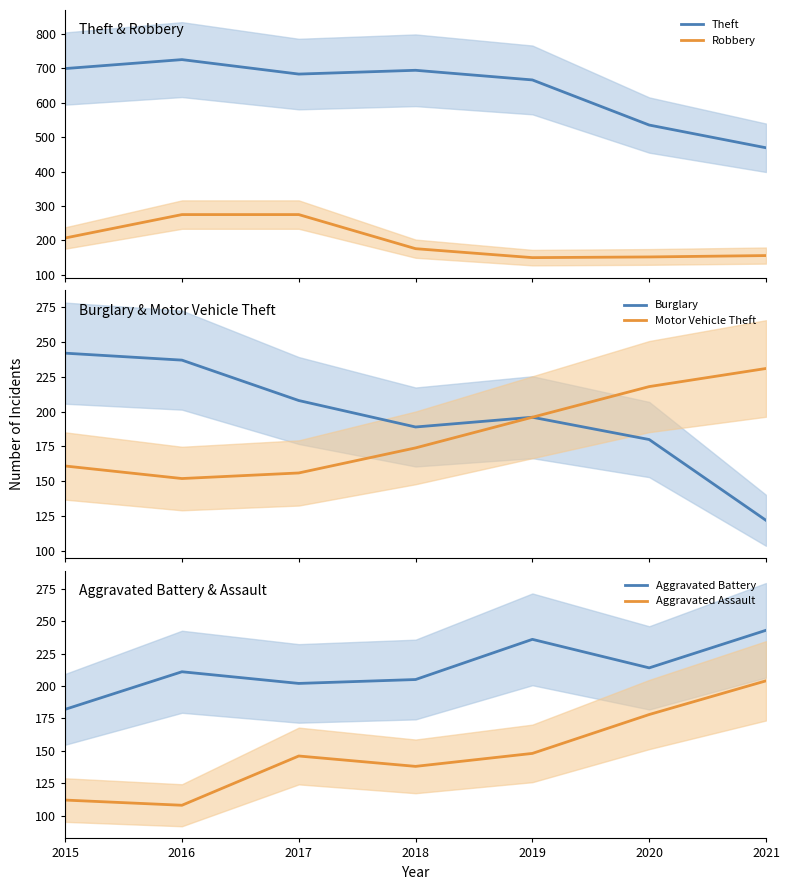

What is the difference between the maximum and minimum values in the Aggravated Battery series?

61